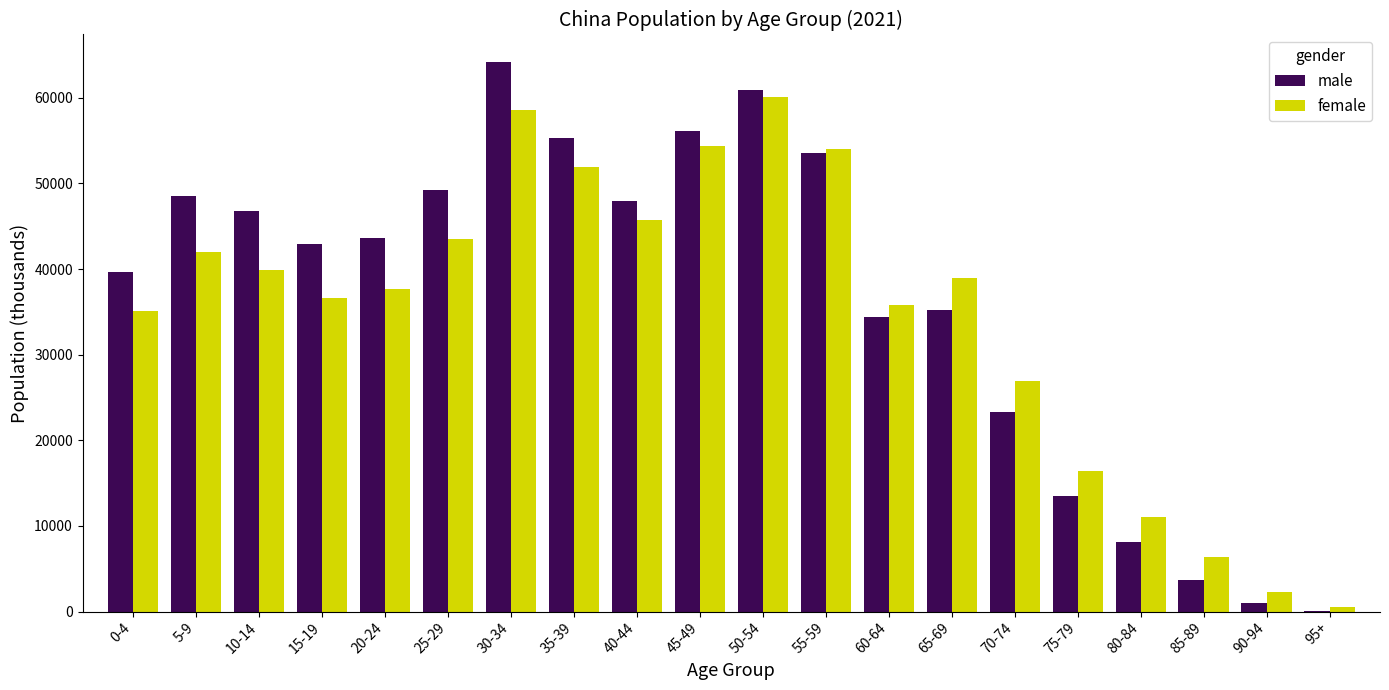

What is the average value of the female series?

34892